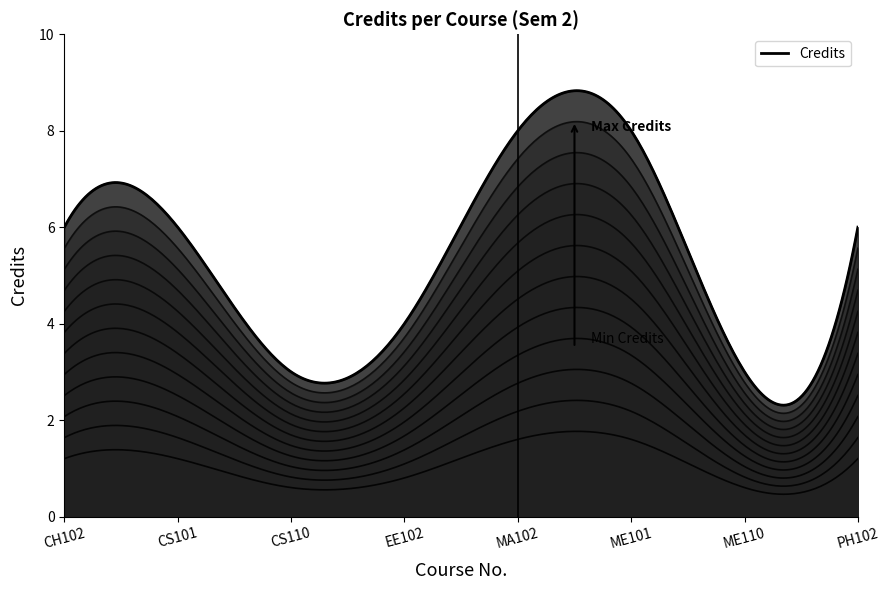

Is it true that the value at MA102 is 8?

True